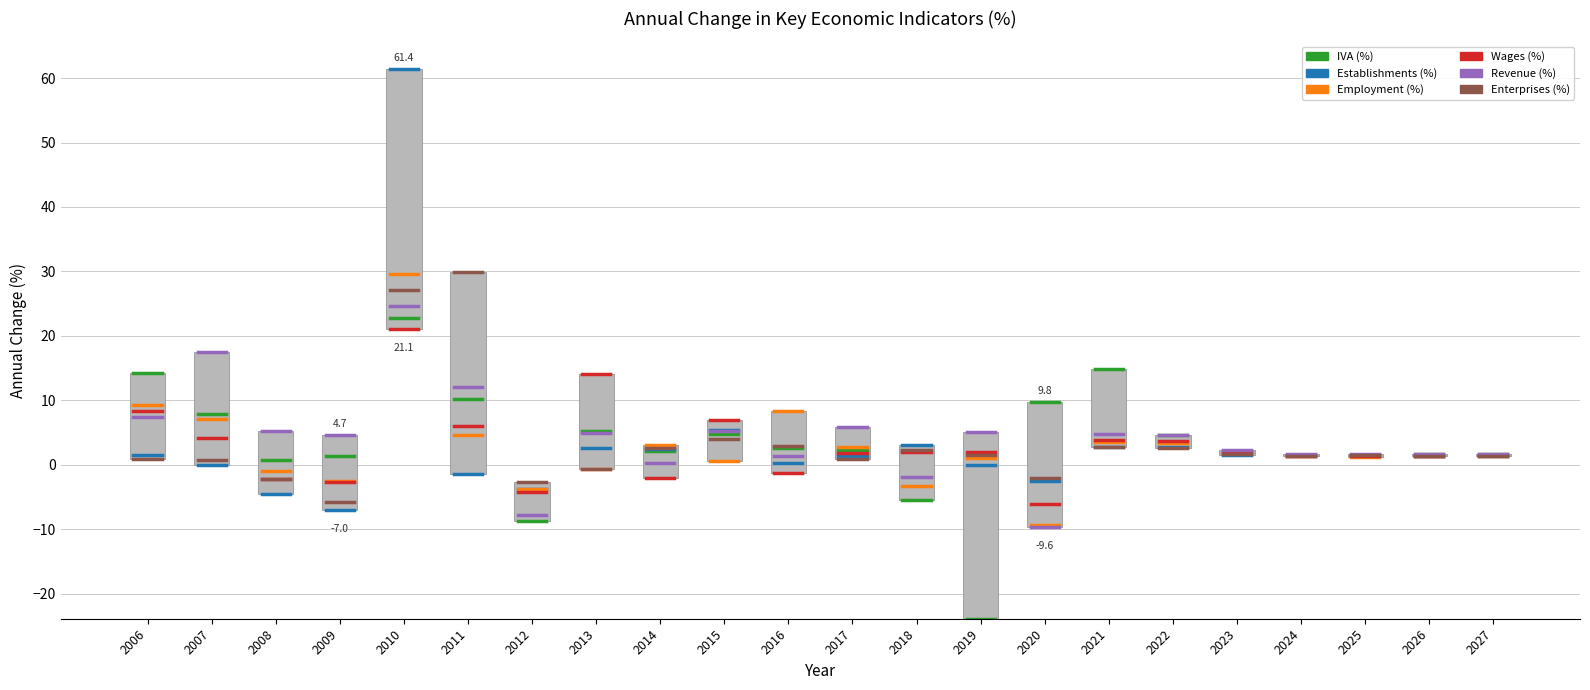

Read the IVA (%) value at 2006.

14.3